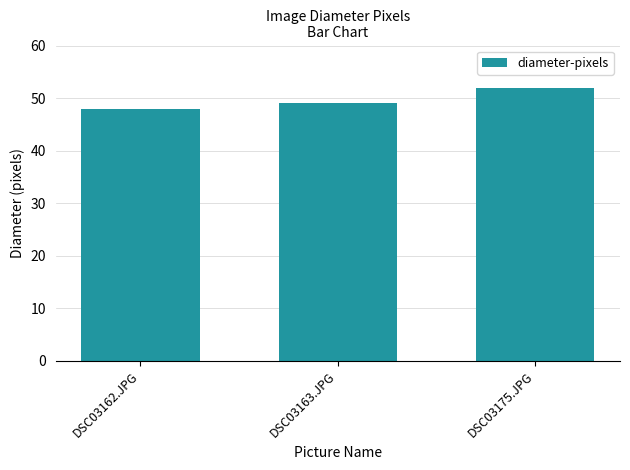

Which label corresponds to the largest value in the chart?

DSC03175.JPG